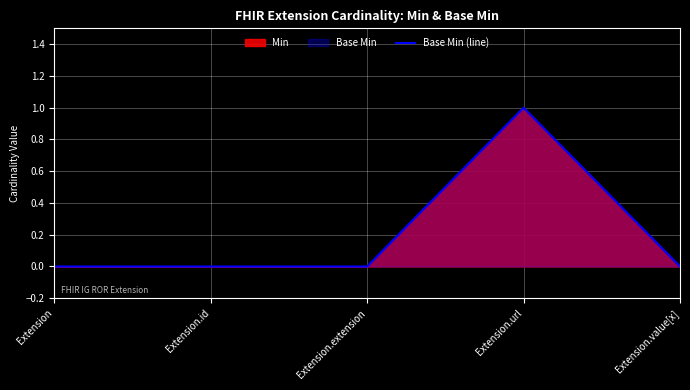

Which has a higher value, Extension.url or Extension.id?

Extension.url